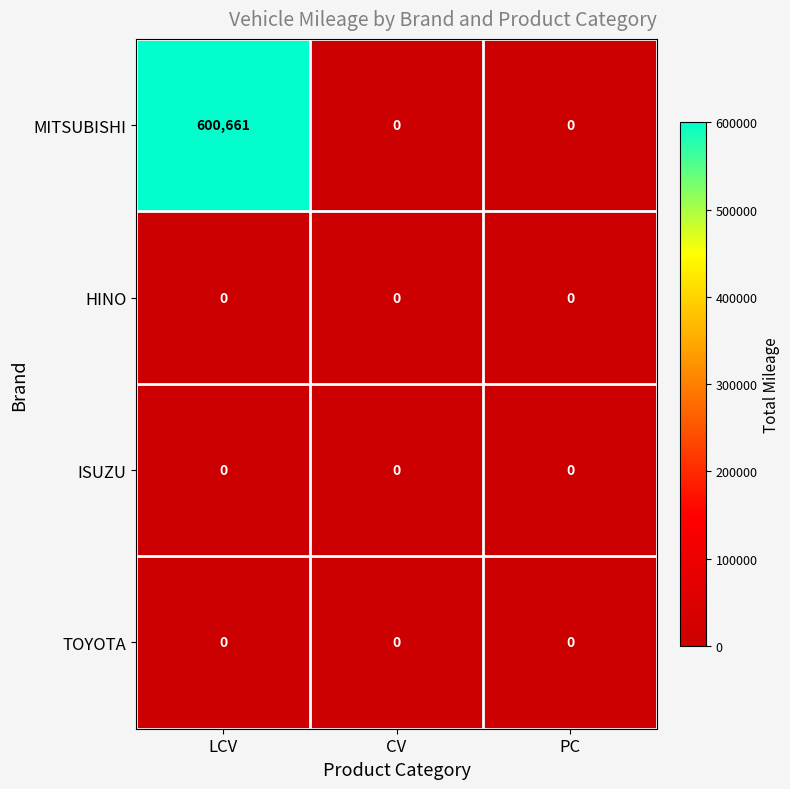

What is the difference between the maximum and minimum values in the MITSUBISHI series?

600661